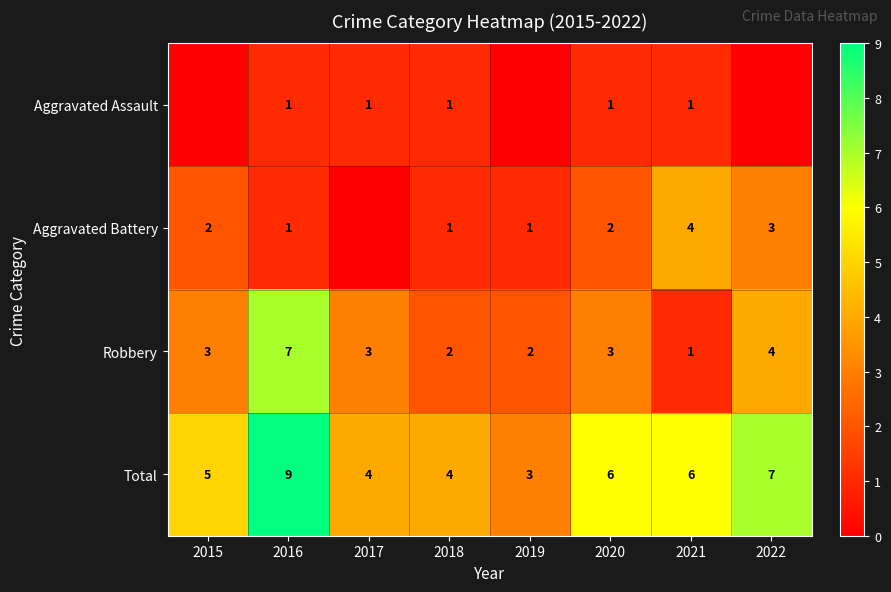

What is the difference between the maximum and minimum values in the Robbery series?

6